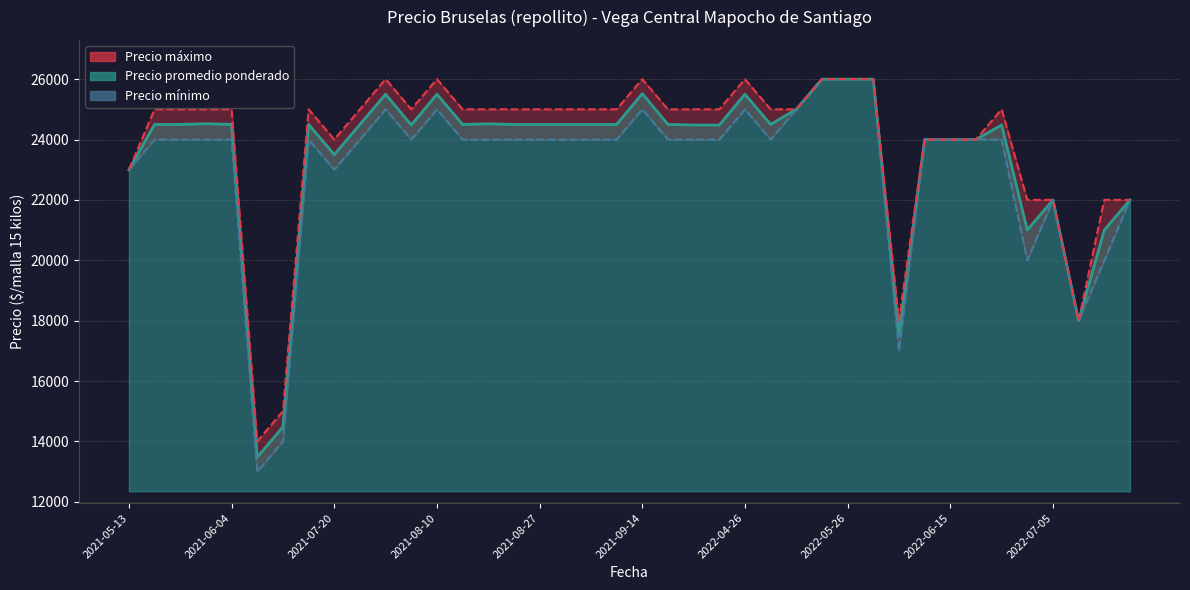

Which series changed the most between 2022-06-17 and 2021-05-20?

Precio maximo